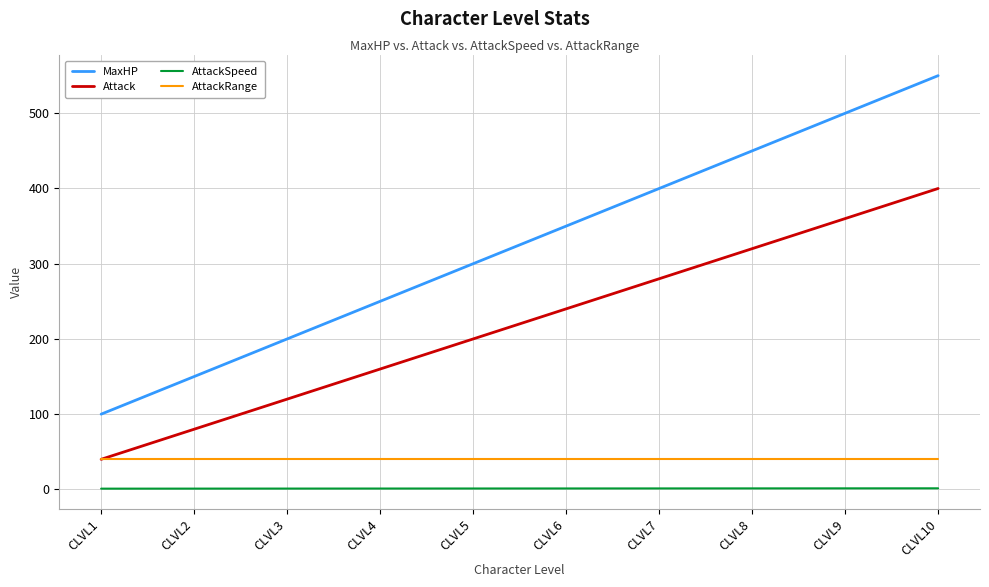

Between CLVL3 and CLVL5, which series saw the biggest shift?

MaxHP